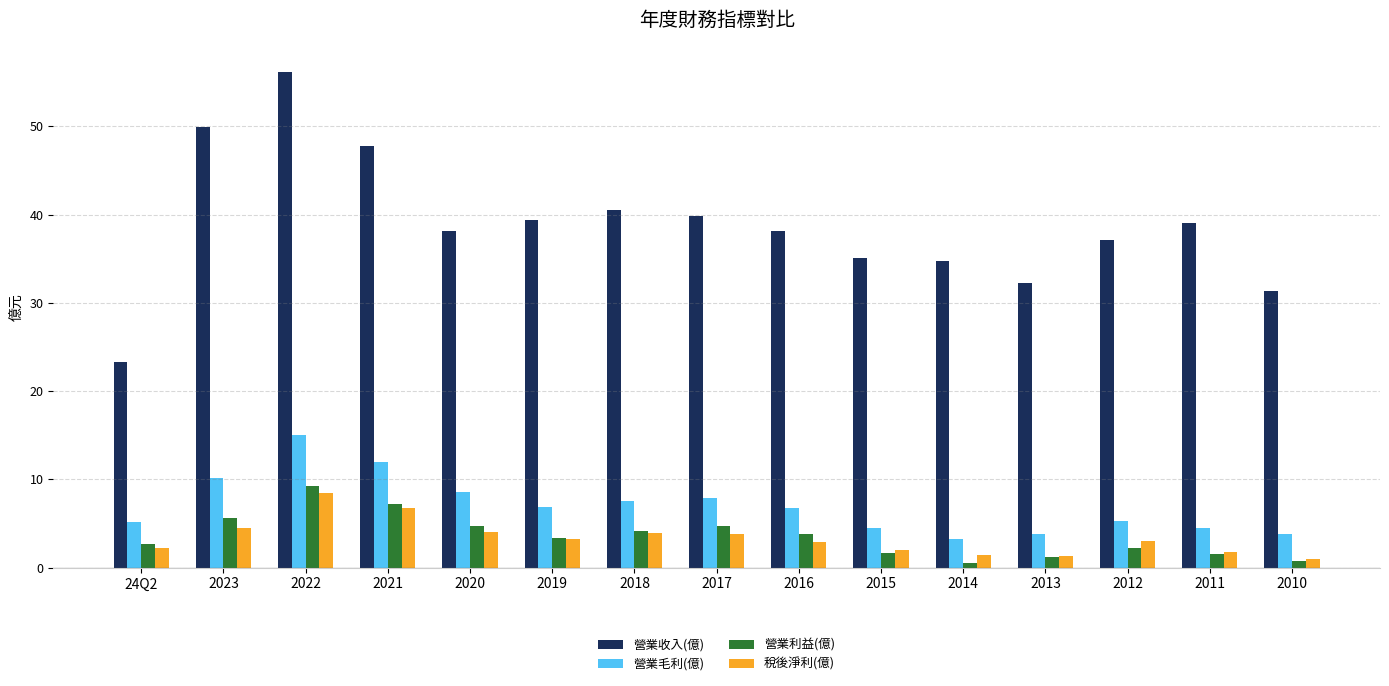

How many data points in 營業利益(億) are less than 3?

7